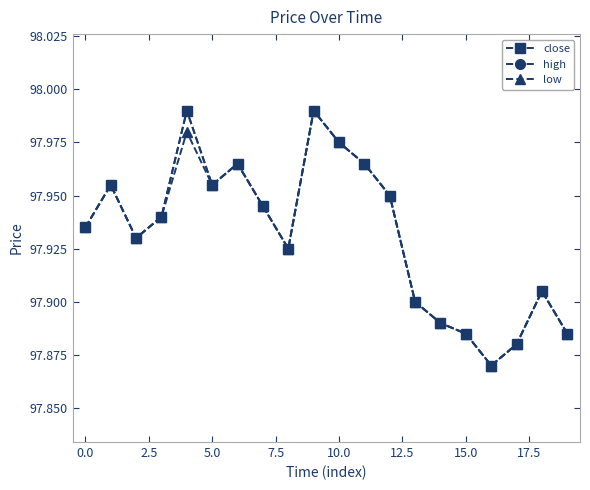

True or false: close and high cross at least once.

False